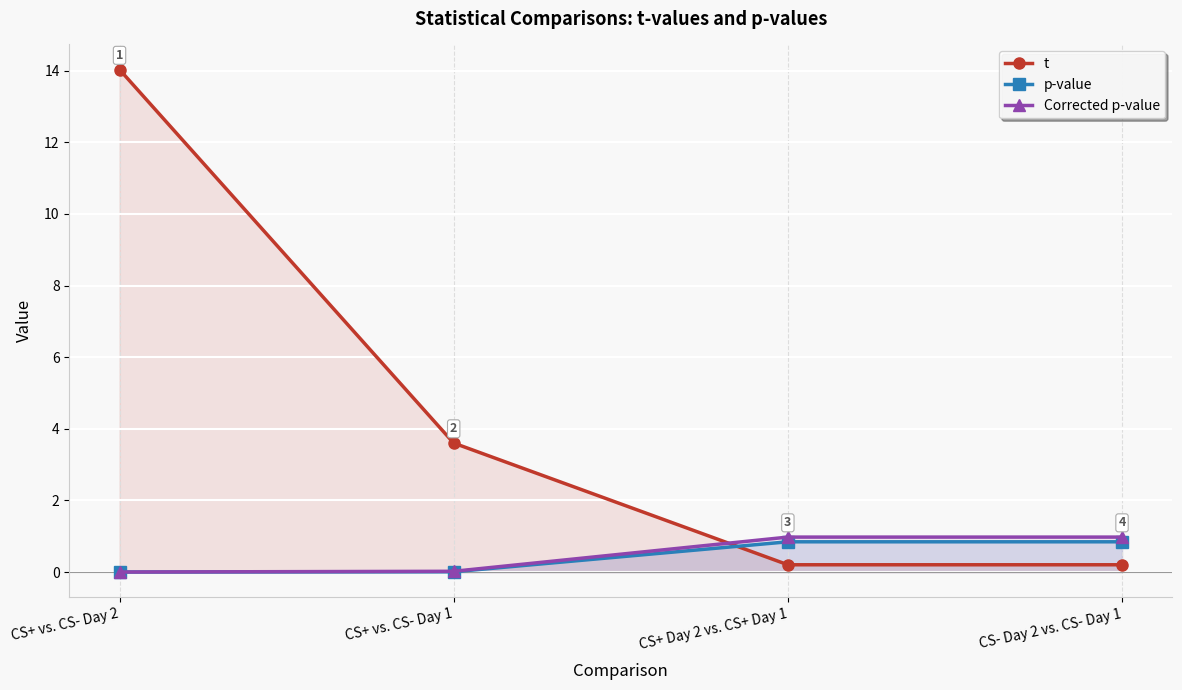

What is the value of the t point at the 2nd from the left?

3.6